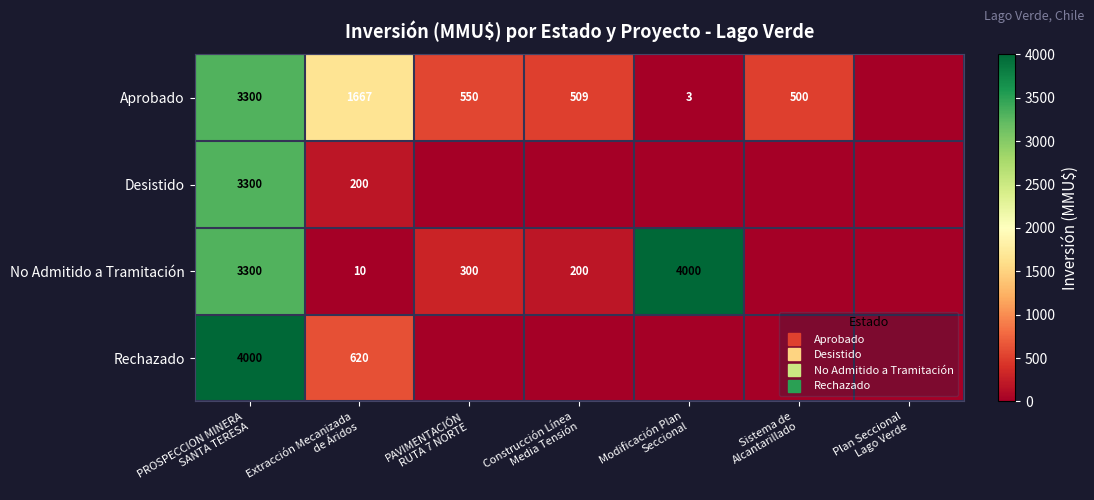

What is the maximum value for Aprobado?

3300